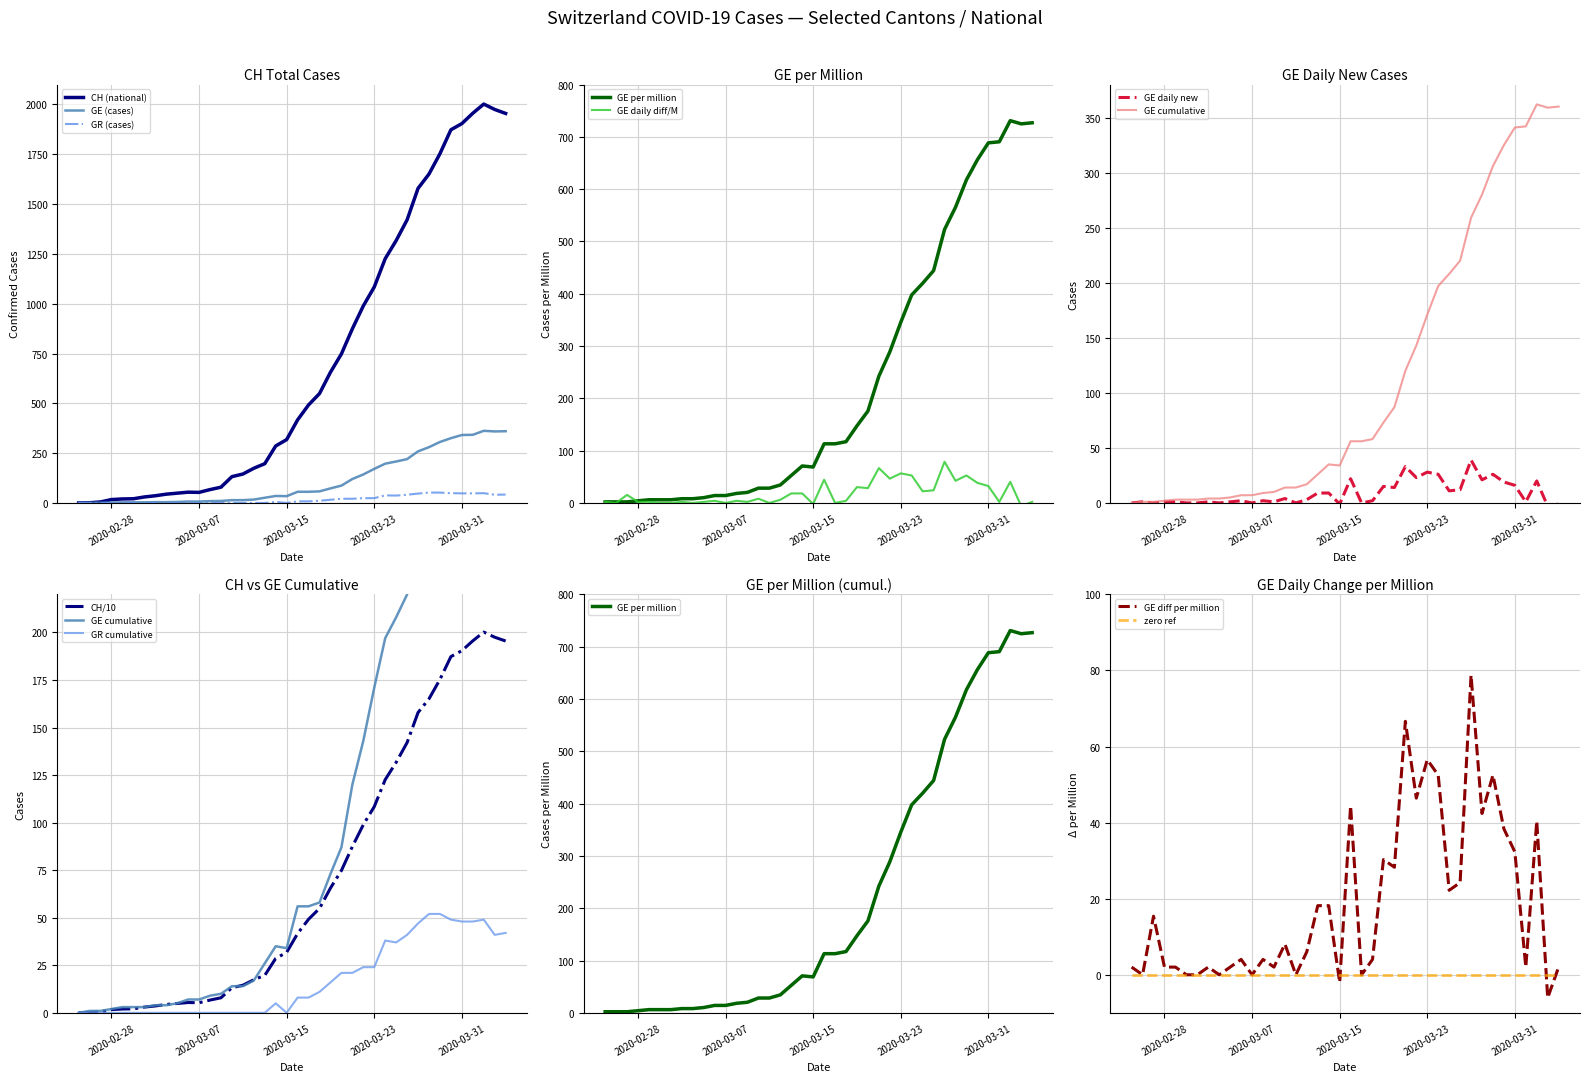

What is the highest value of the CH (national) series?

2002